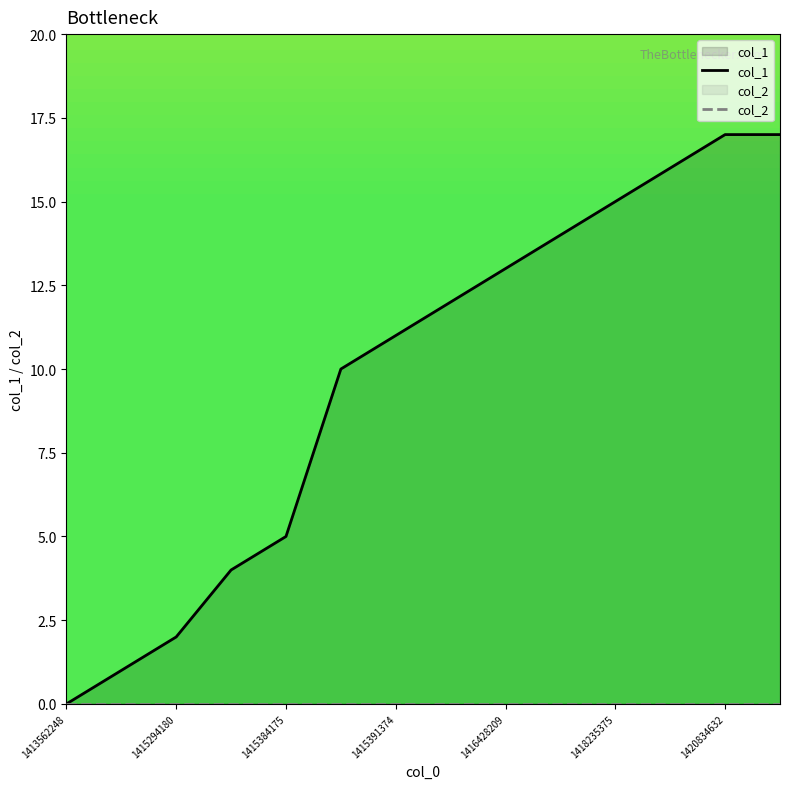

Which series changed the most between 1413562248 and 1420834632?

col_1